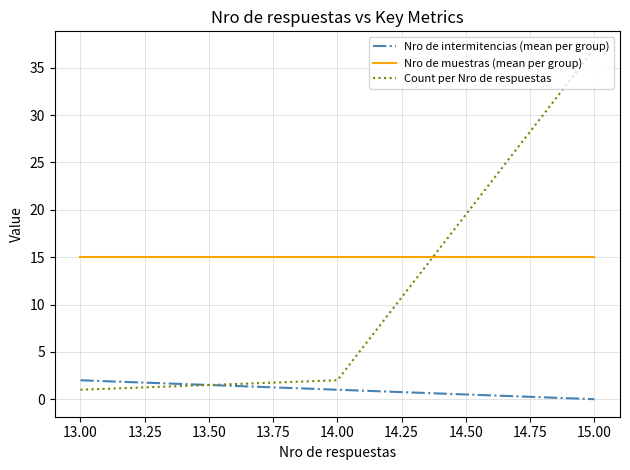

Which series has the widest spread of values?

Count per Nro de respuestas